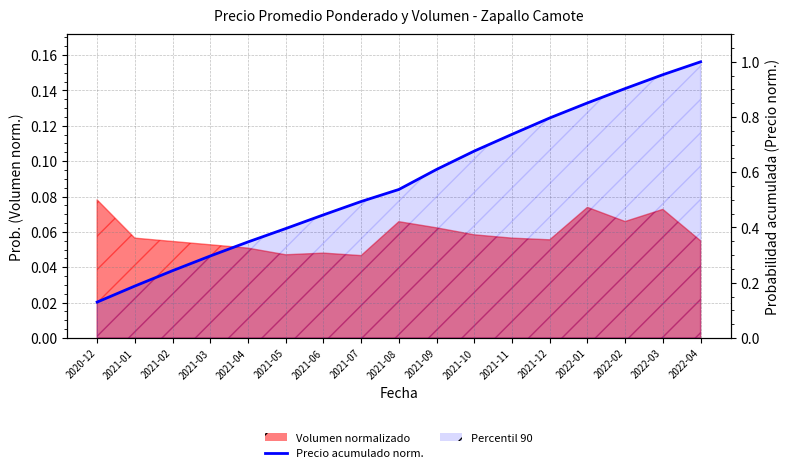

What is the value of the 14th point from the left?

0.9